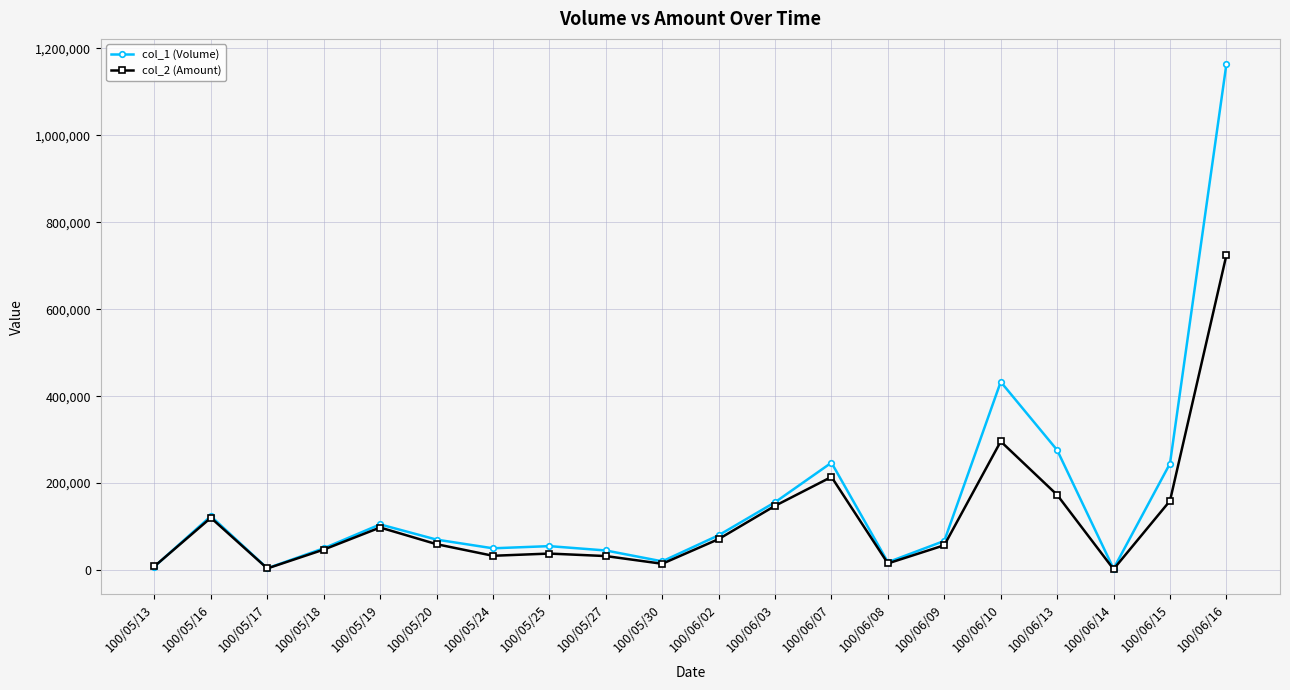

True or false: col_1 (Volume) has a value of 45000 at 100/05/27.

True